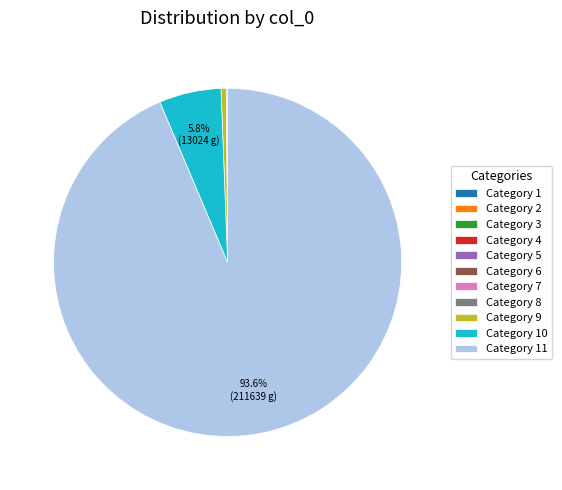

Does any single category account for the majority?

Yes